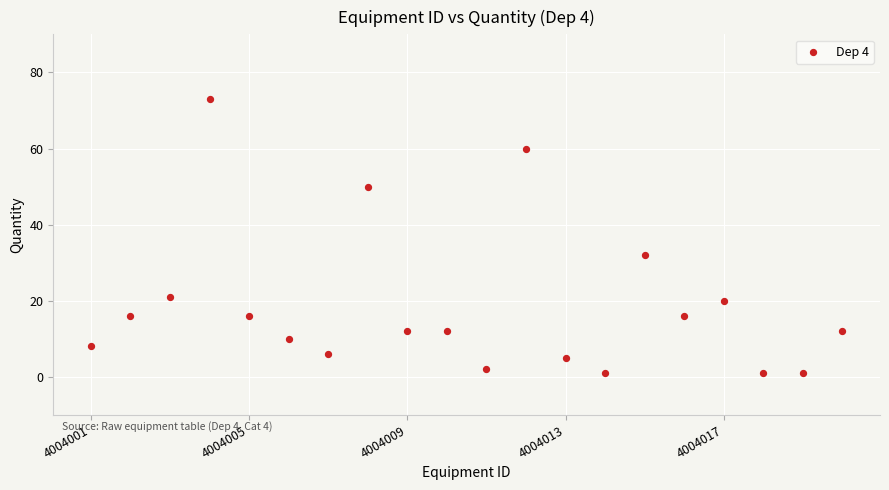

What is the range of Y values (max minus min)?

72